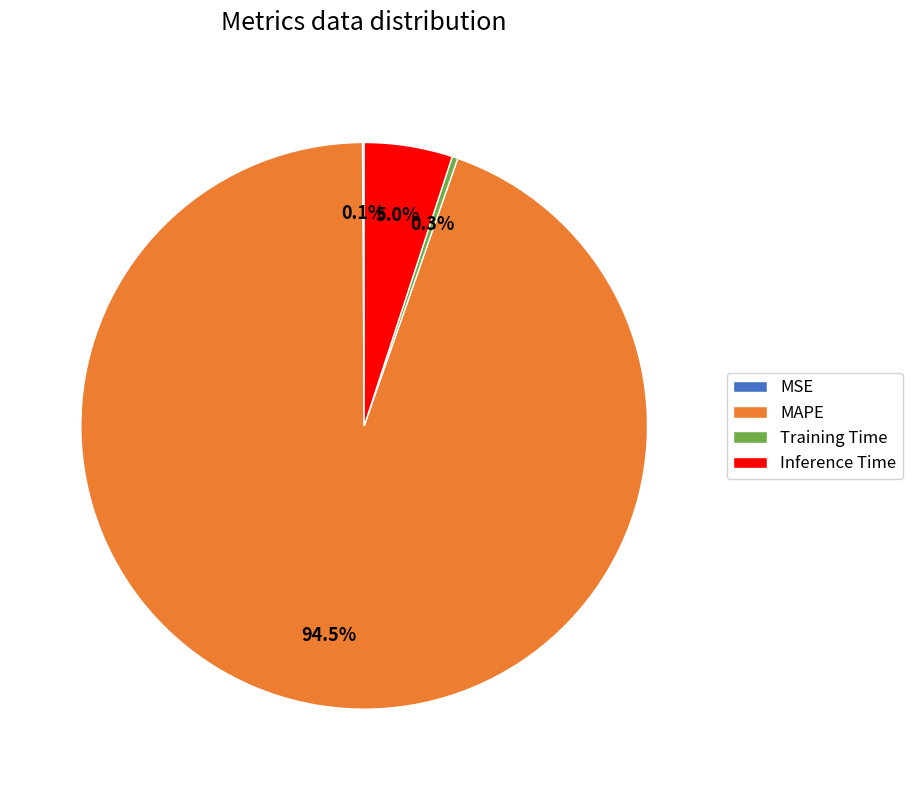

Which category has the biggest portion of the pie?

MAPE